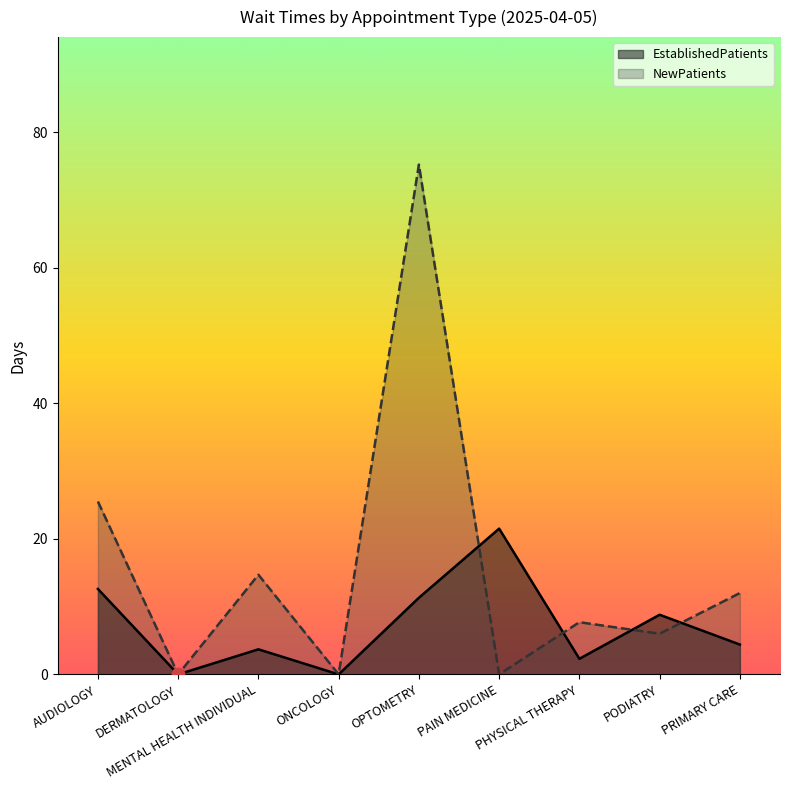

What is the sum of all EstablishedPatients values?

64.6